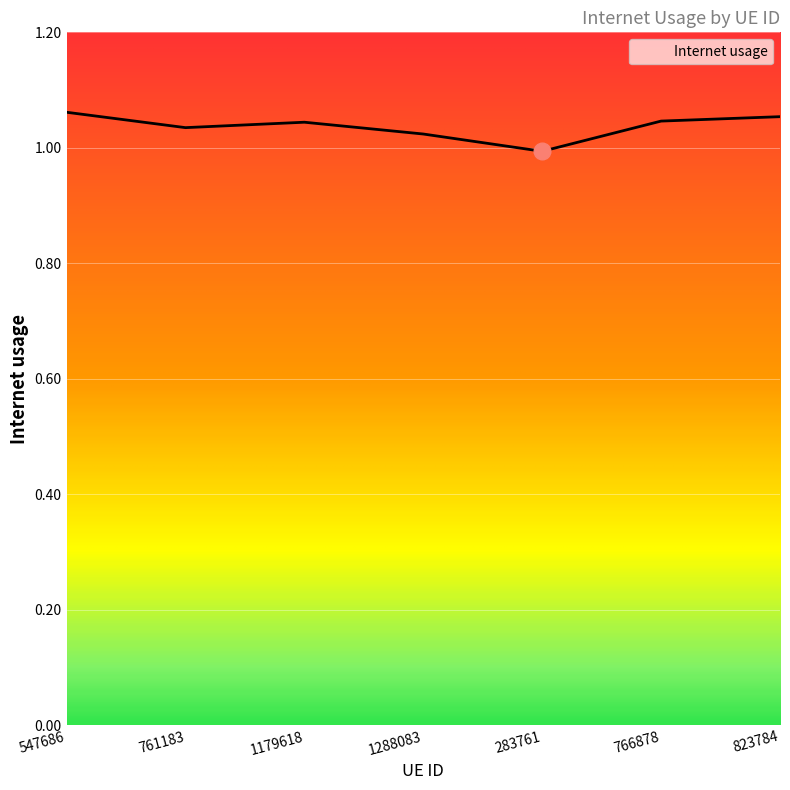

Count the number of categories in the chart.

7